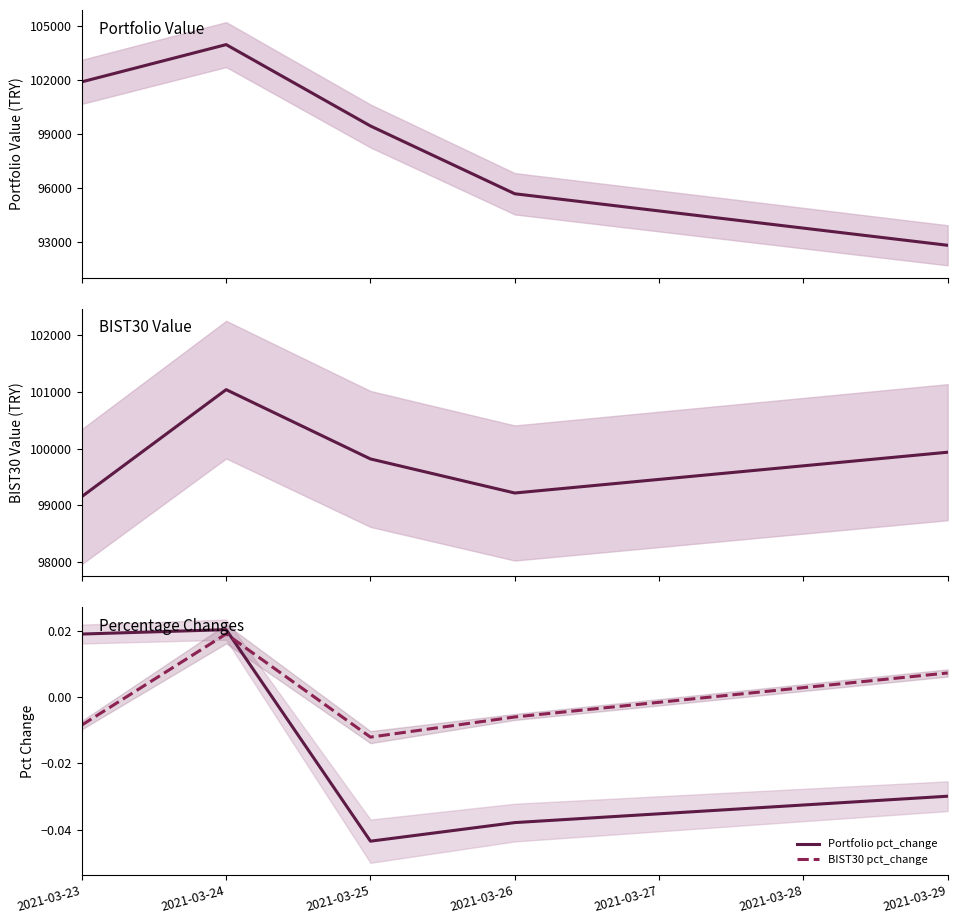

True or false: BIST30 pct_change and Portfolio Value cross at least once.

False